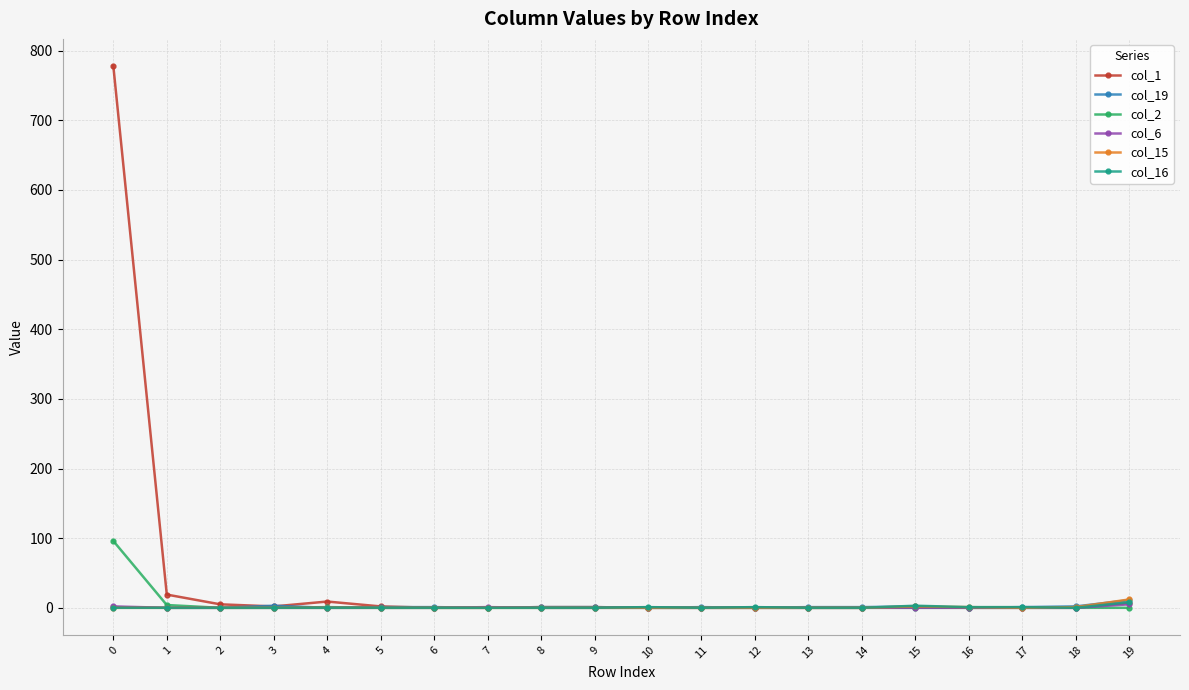

Is this an area chart (filled region under the line)?

No